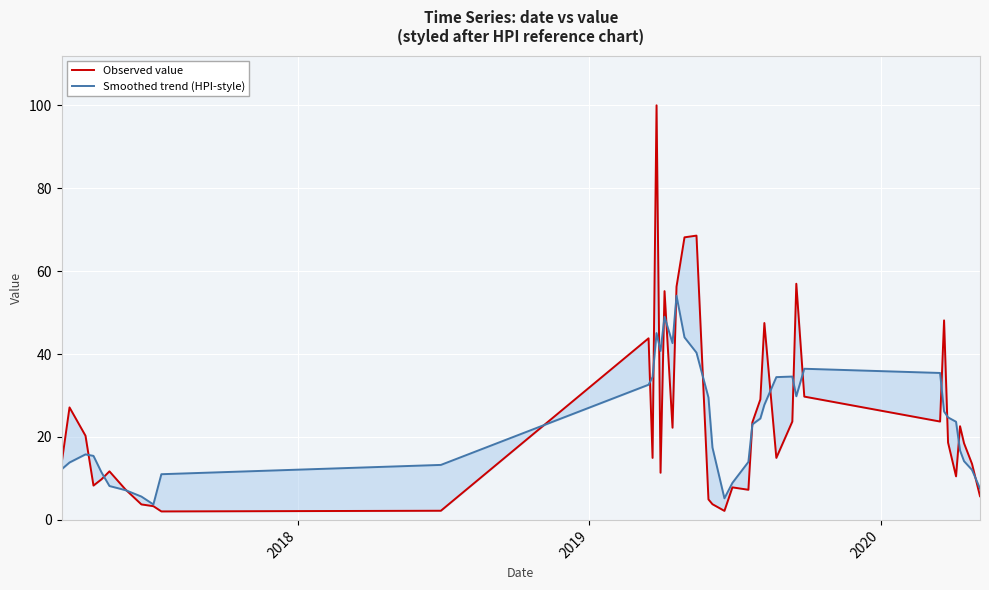

How many intersections are there between Smoothed trend (HPI-style) and Observed value?

19